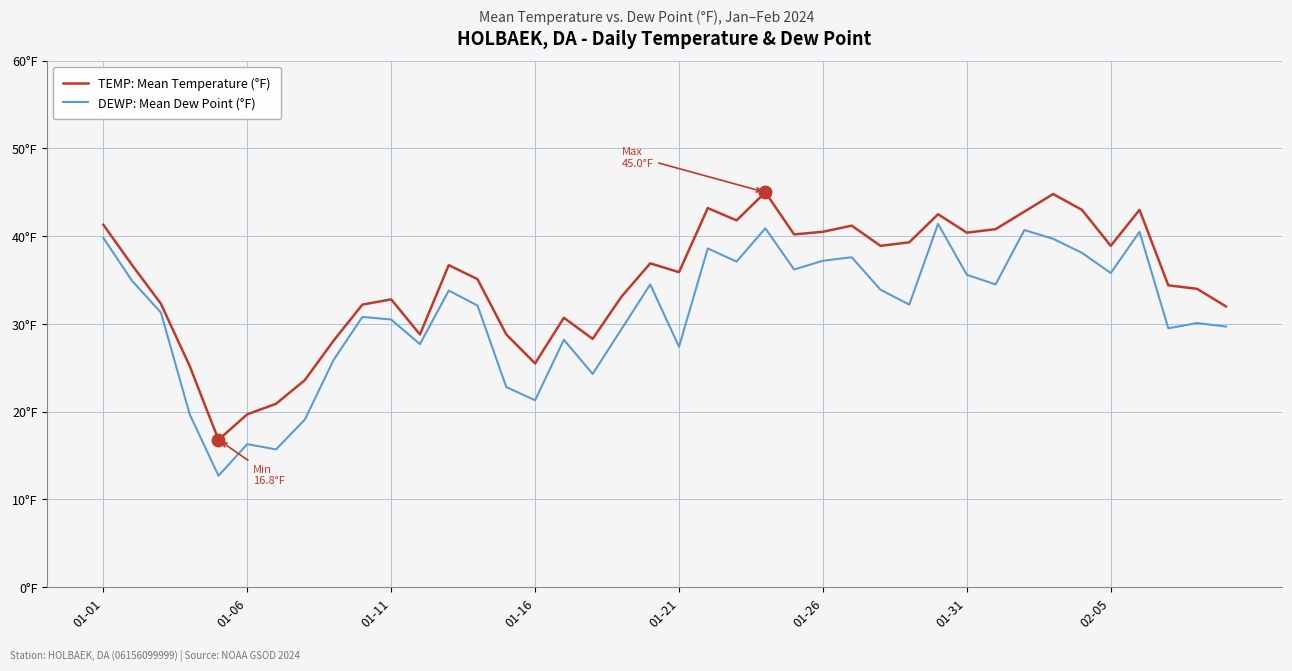

What are all the series names shown in the legend?

TEMP: Mean Temperature (°F), DEWP: Mean Dew Point (°F)